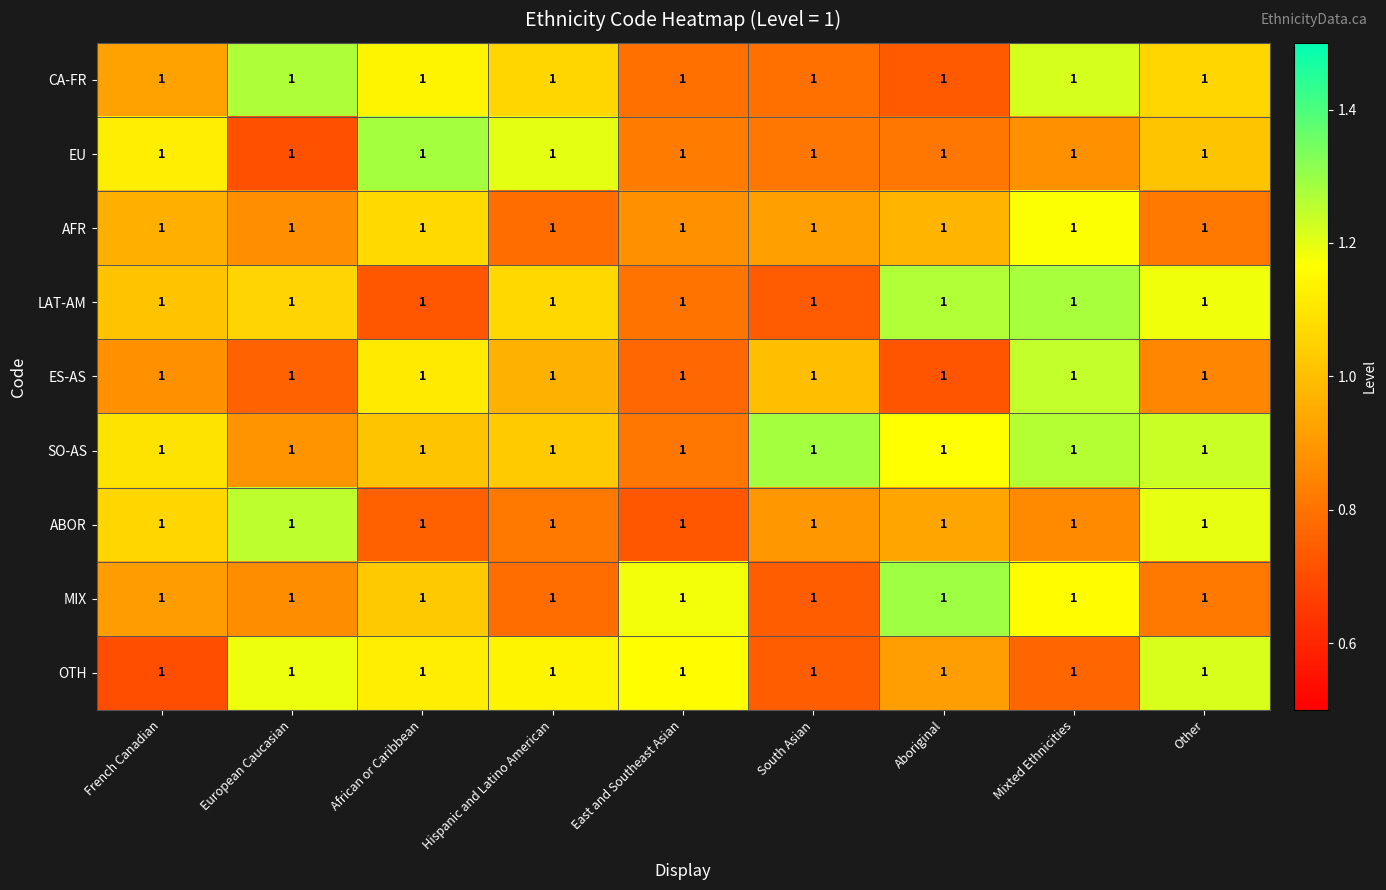

What is the average value of the OTH series?

1.0